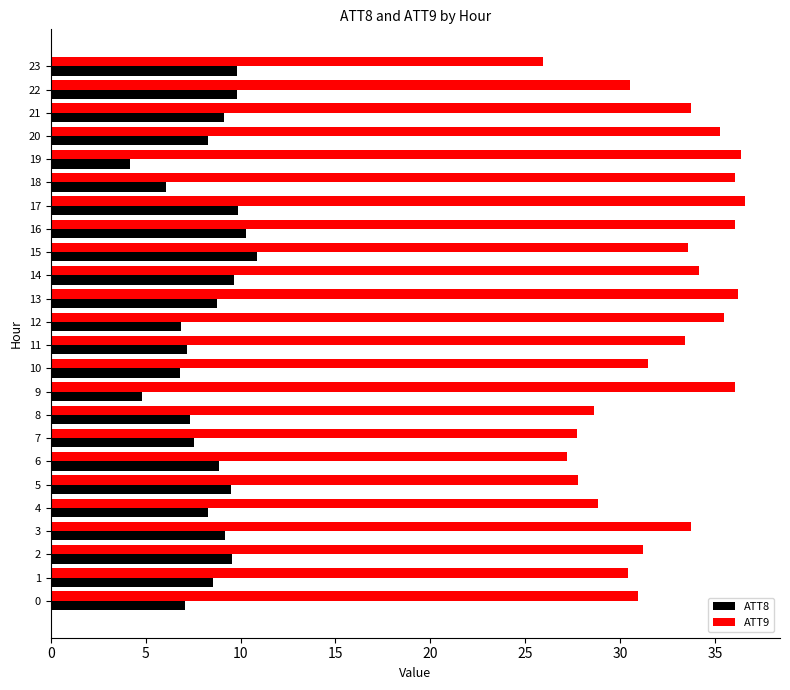

What is the difference between the maximum and minimum values in the ATT8 series?

6.7